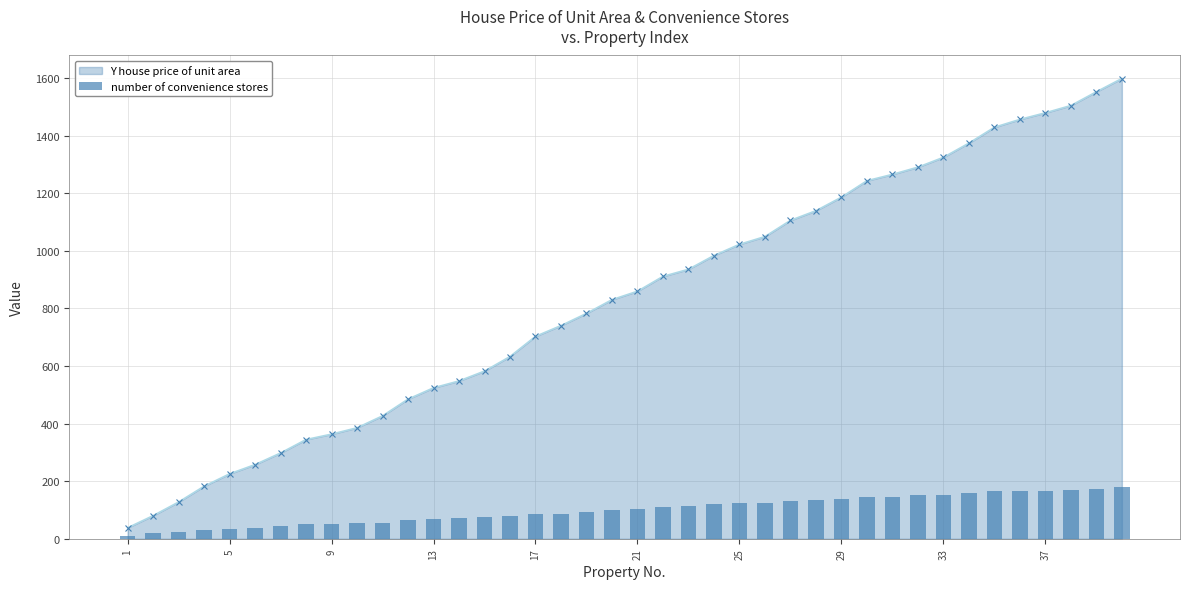

The value of Y house price of unit area at 17 is 1043.7. True or false?

False